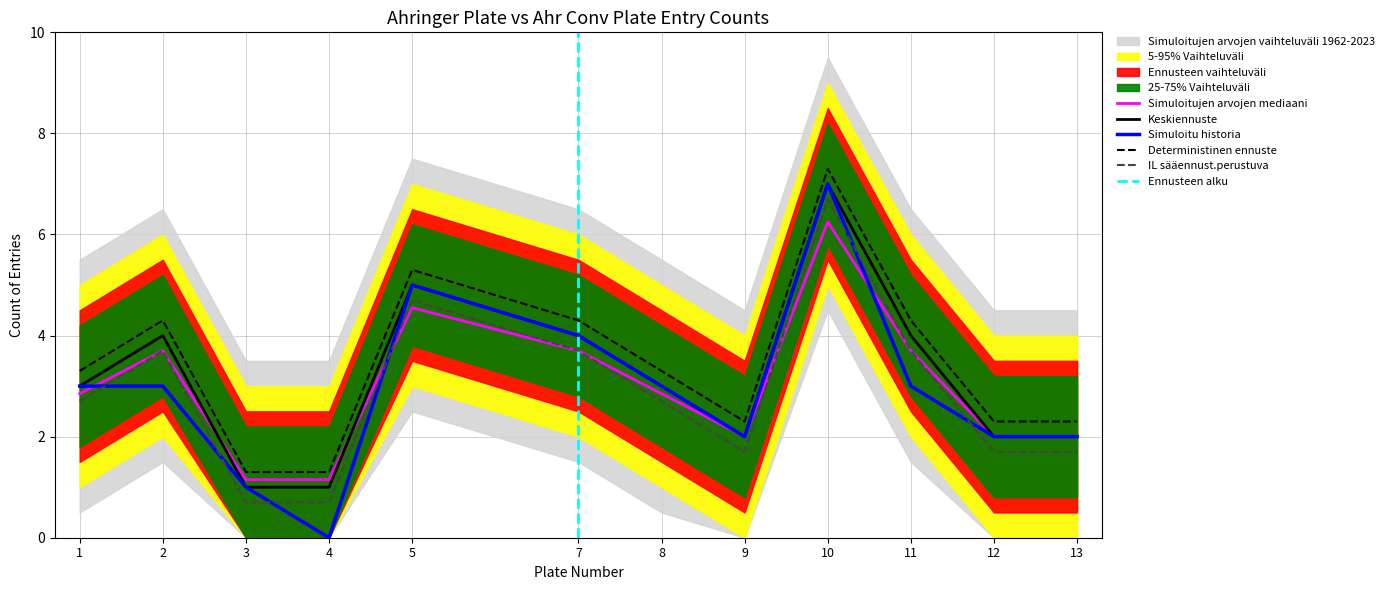

True or false: Simuloitu historia and Deterministinen ennuste cross at least once.

False